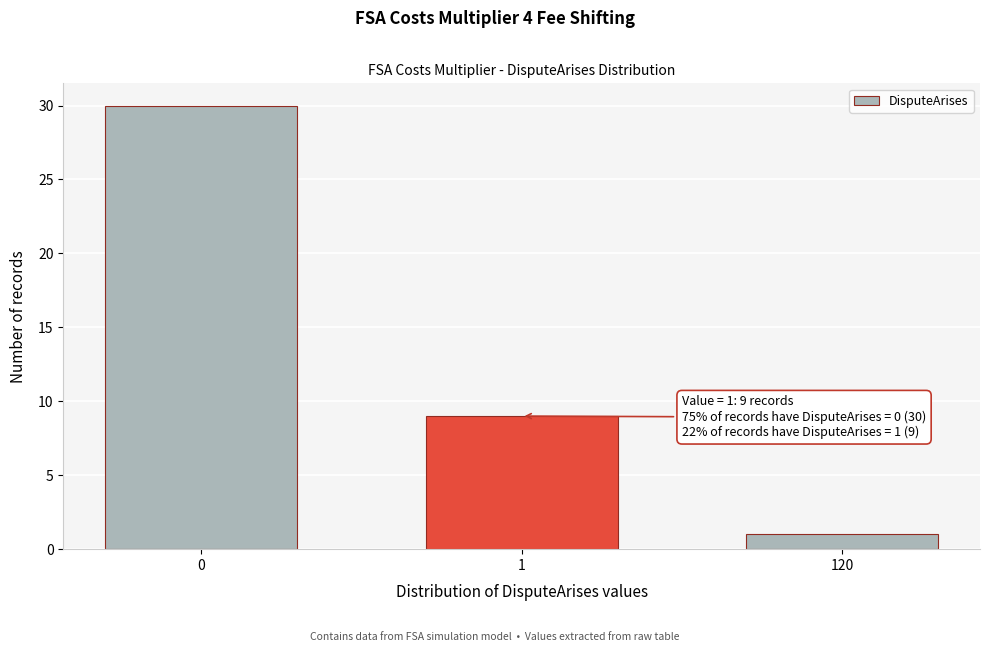

Reading left to right, list all the values displayed in this chart.

30	9	1